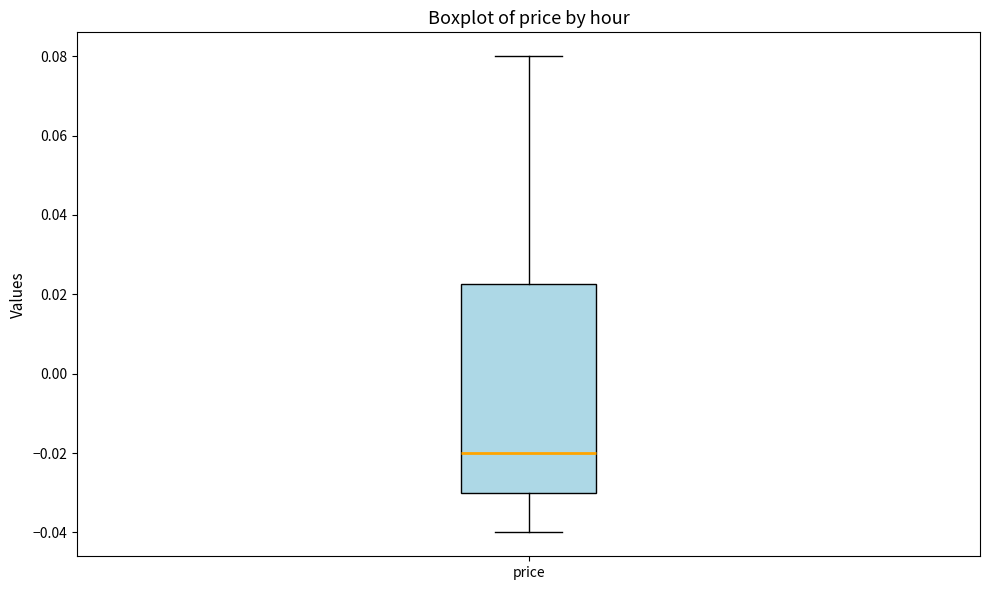

Read this box plot against the y-axis: the position of the median line, the range covered by the box, and the ends of both whiskers. The values are not printed on the chart, so give them approximately, as read against the axis.

median -0.020, box -0.030 to 0.022, whiskers -0.040 to 0.080